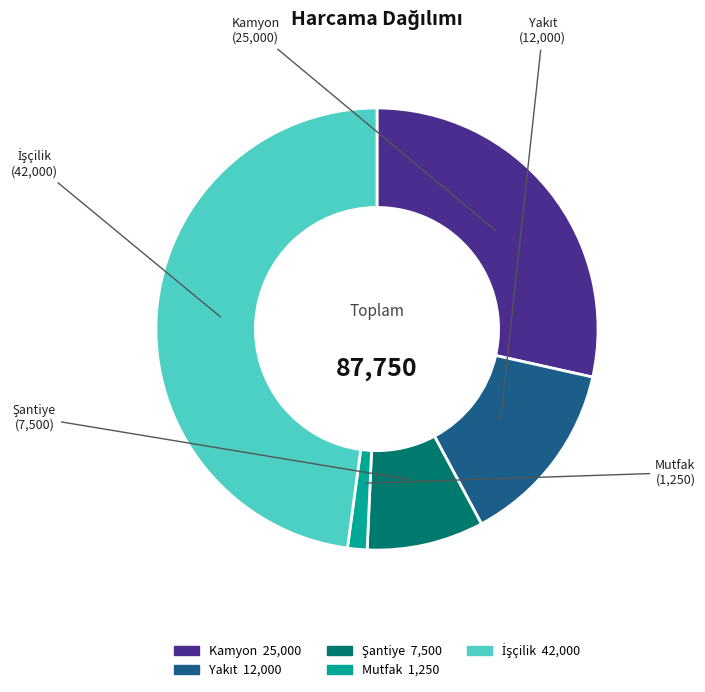

Which category has the smallest portion of the pie?

Mutfak